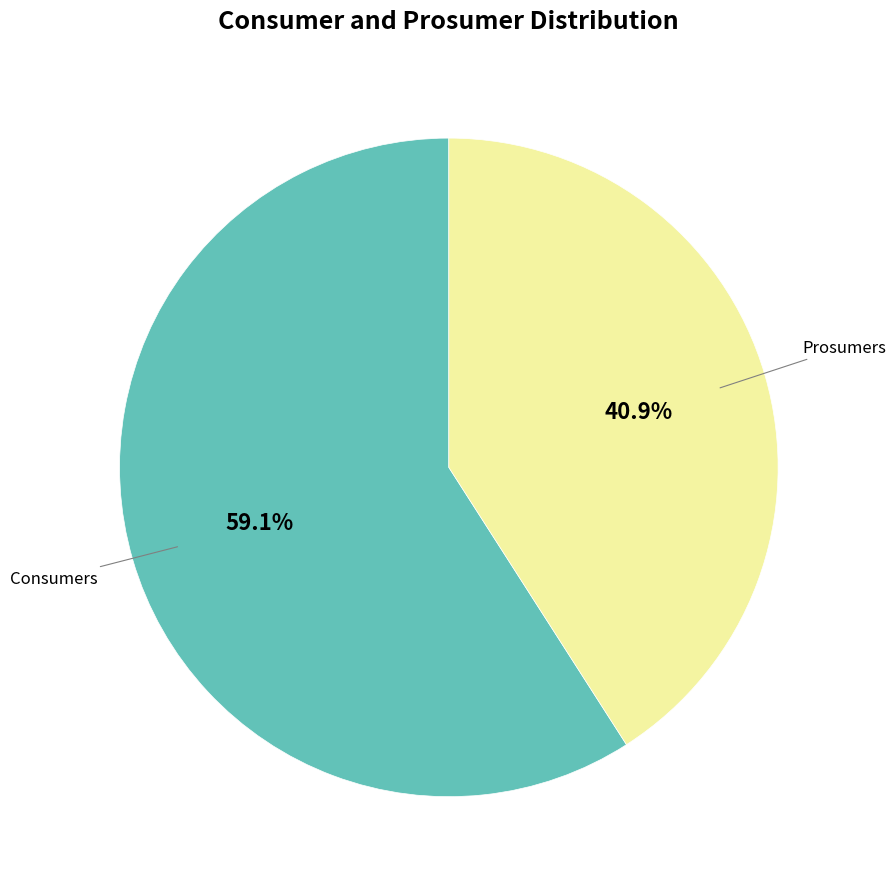

Does any single category account for the majority?

Yes